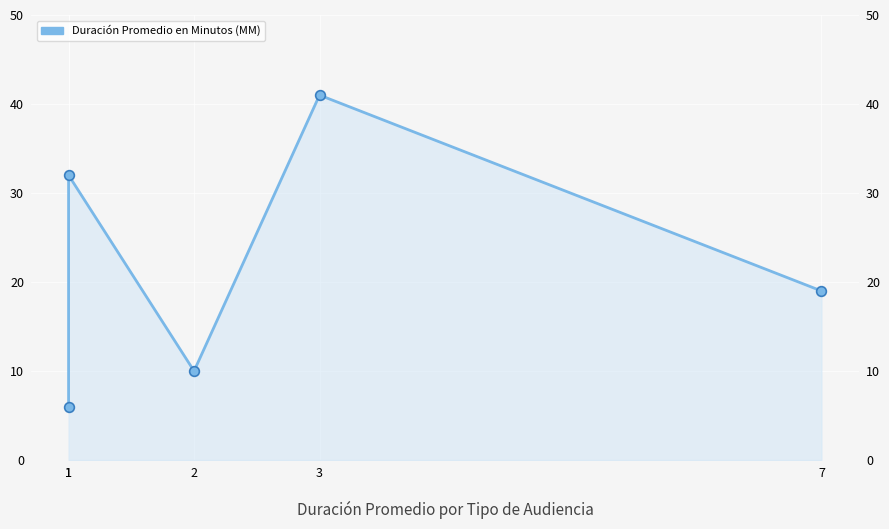

How many series are shown in this chart?

1